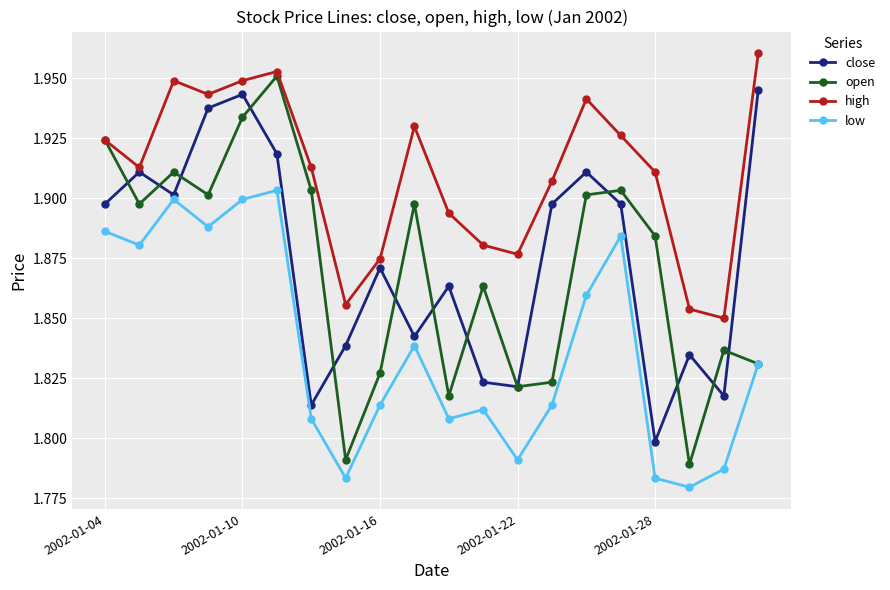

Is this an area chart (filled region under the line)?

No